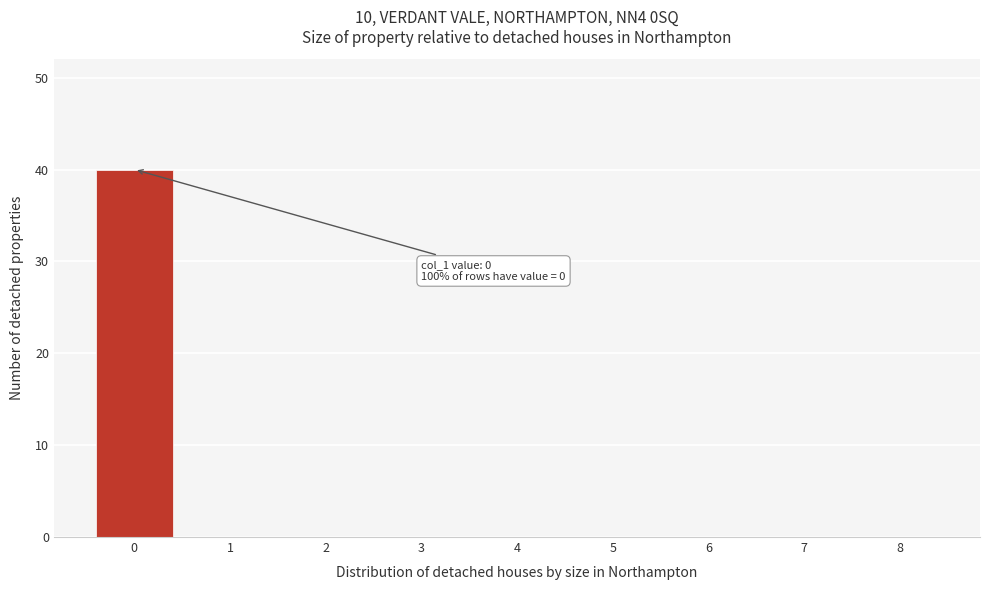

Which range on the x-axis has the tallest bar?

-0.5 to 0.5